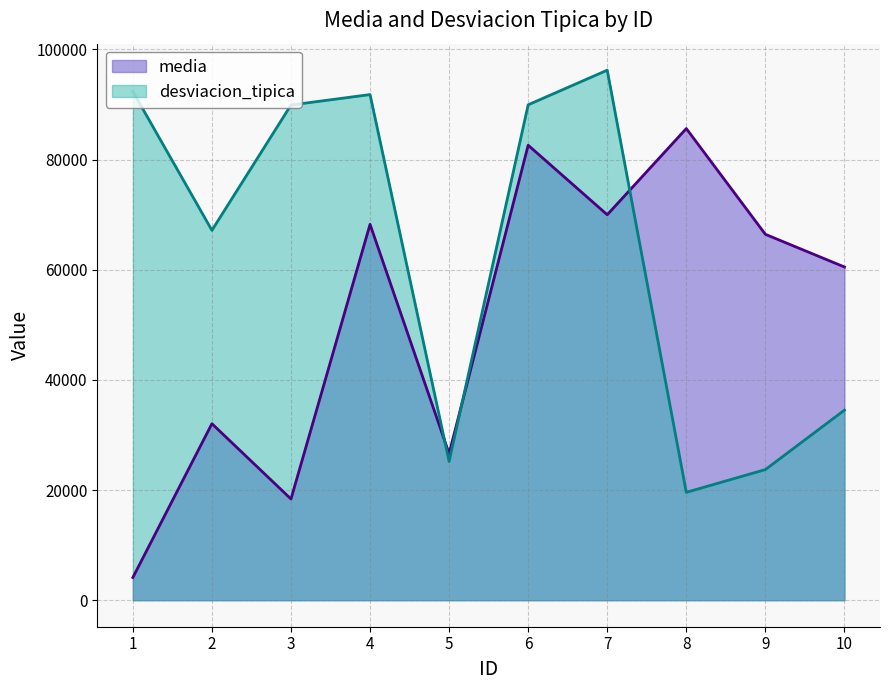

Reading right to left, what are all the values shown in this chart?

media: 10=60492	9=66421	8=85623	7=69973	6=82592	5=26612	4=68231	3=18374	2=32043	1=4125
desviacion_tipica: 10=34504	9=23713	8=19585	7=96217	6=89931	5=25191	4=91787	3=89892	2=67146	1=92350